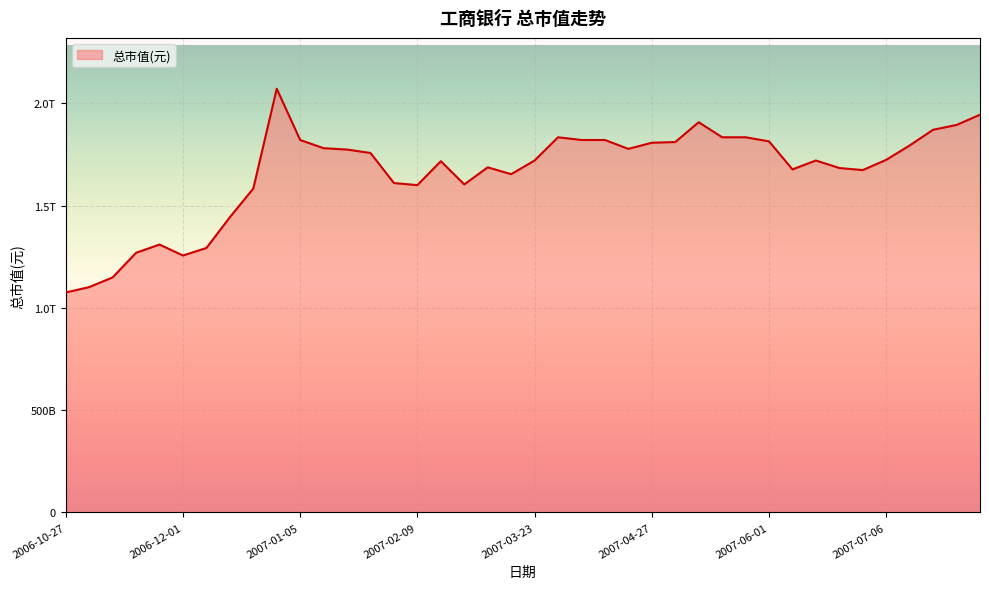

Does the chart have visible grid lines?

Yes